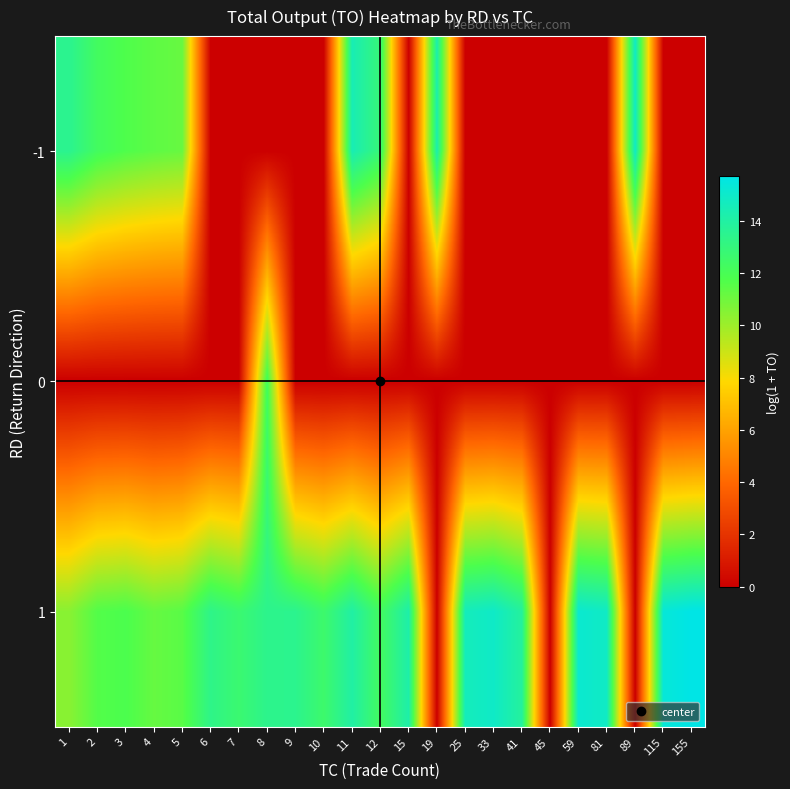

Between 11 and 115, which series saw the biggest shift?

-1